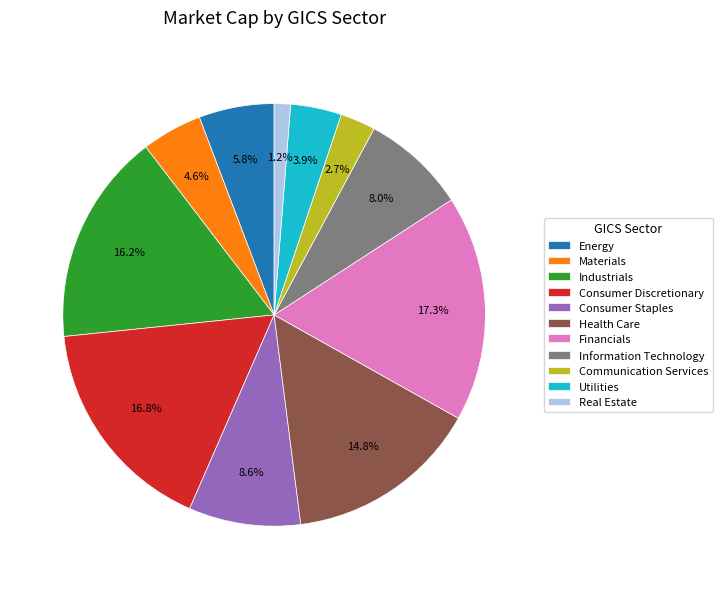

What portion of the pie excludes Information Technology?

92.0%